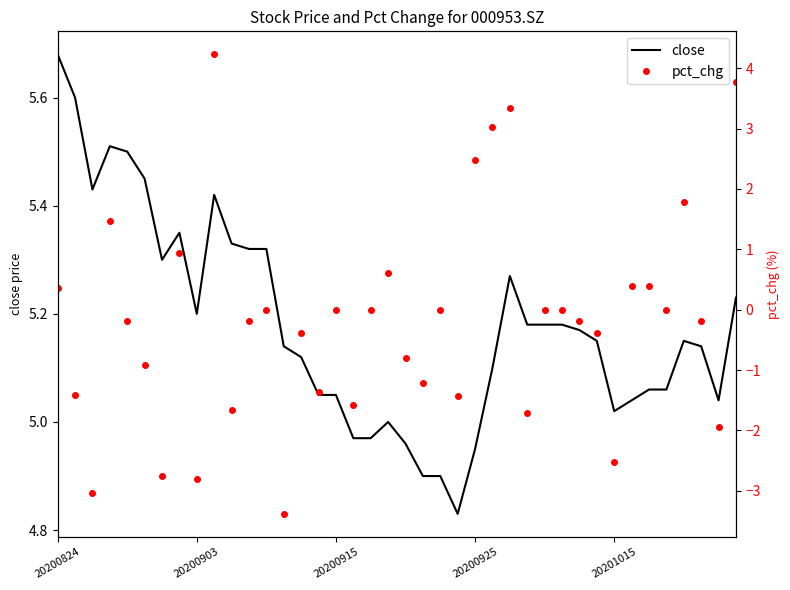

What is the difference between the maximum and minimum values in the close series?

0.8